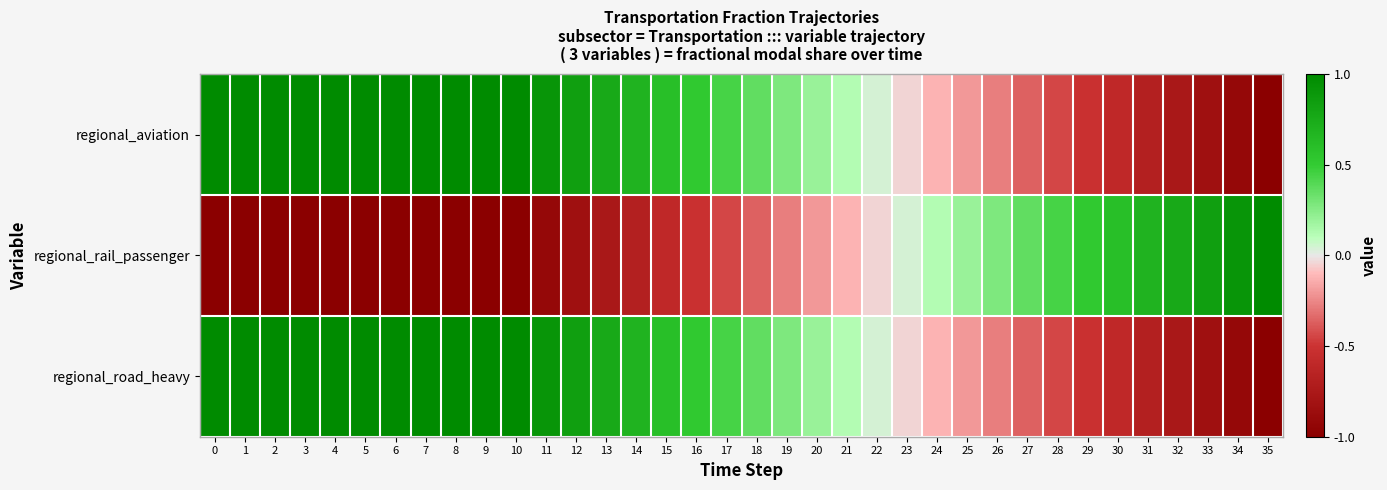

Between 28 and 29, which series saw the biggest shift?

regional_aviation